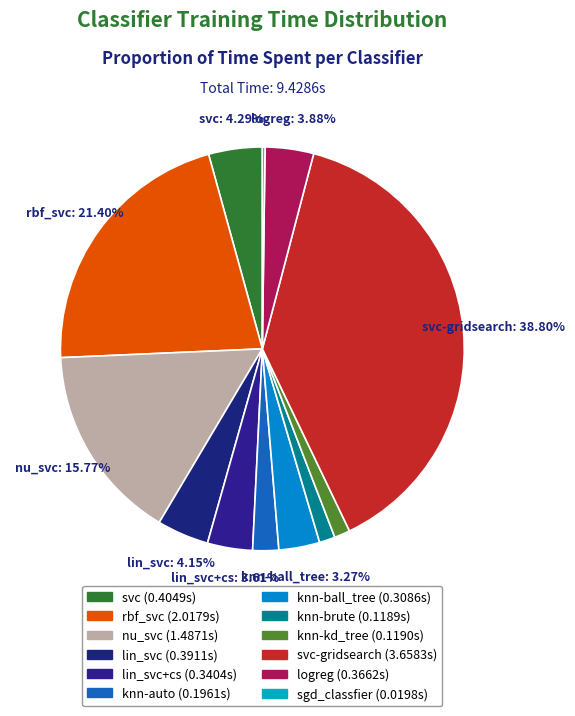

Count the number of slices in the pie.

12